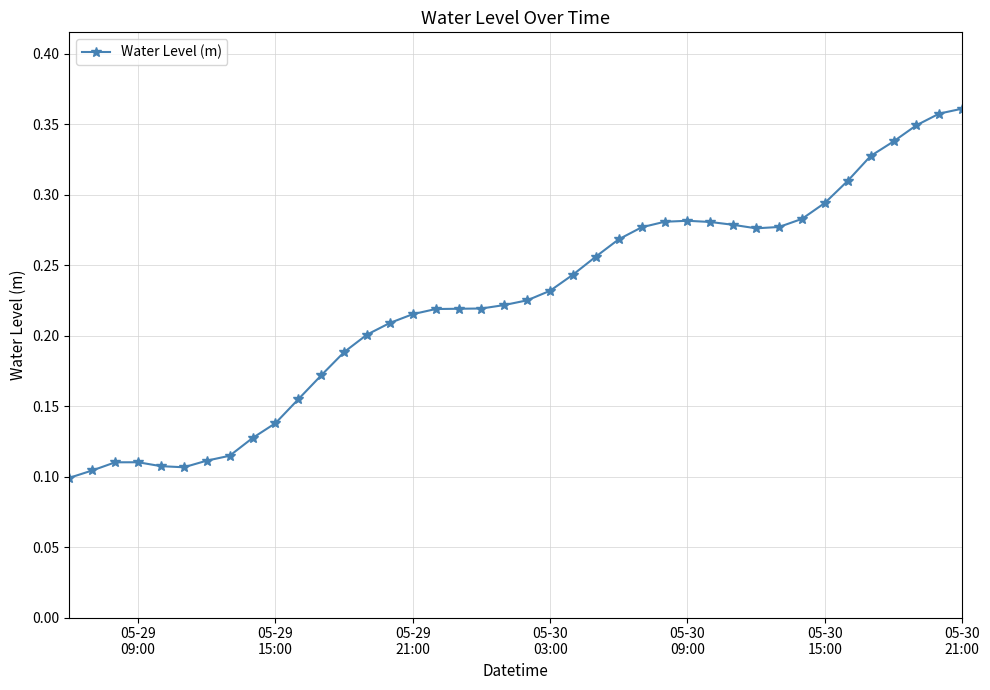

How many values are between 0 and 1?

40